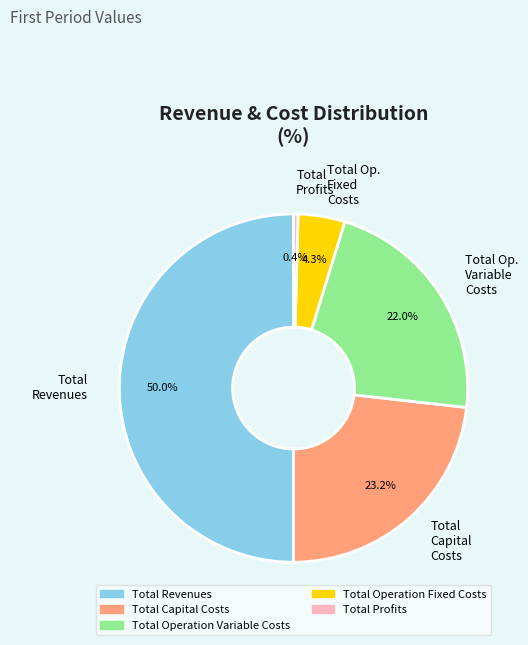

Rank the categories by value from lowest to highest.

Total Profits, Total Op. Fixed Costs, Total Op. Variable Costs, Total Capital Costs, Total Revenues